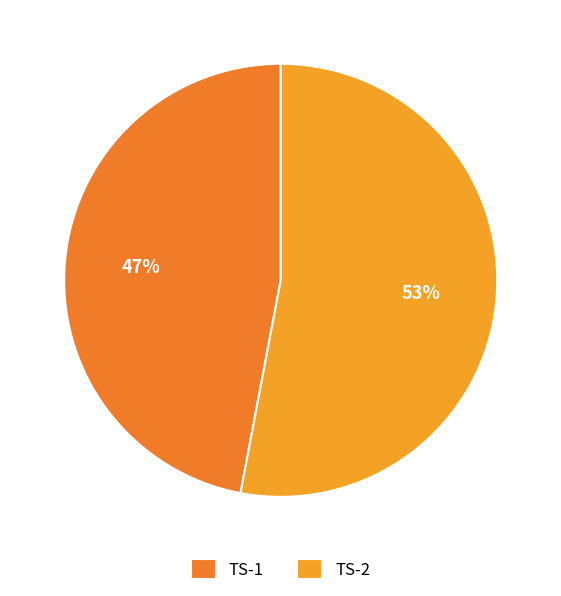

Is the sum of TS-1 and TS-2 greater than half?

Yes